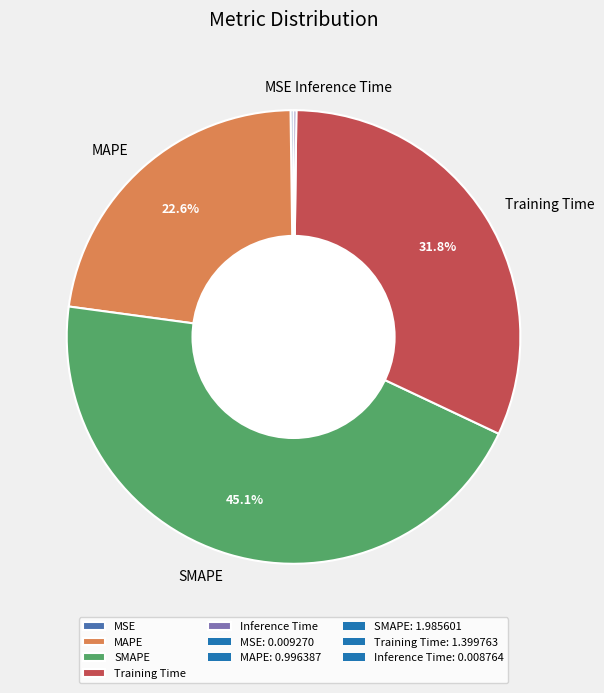

To the nearest percent, what is the average slice percentage?

20%